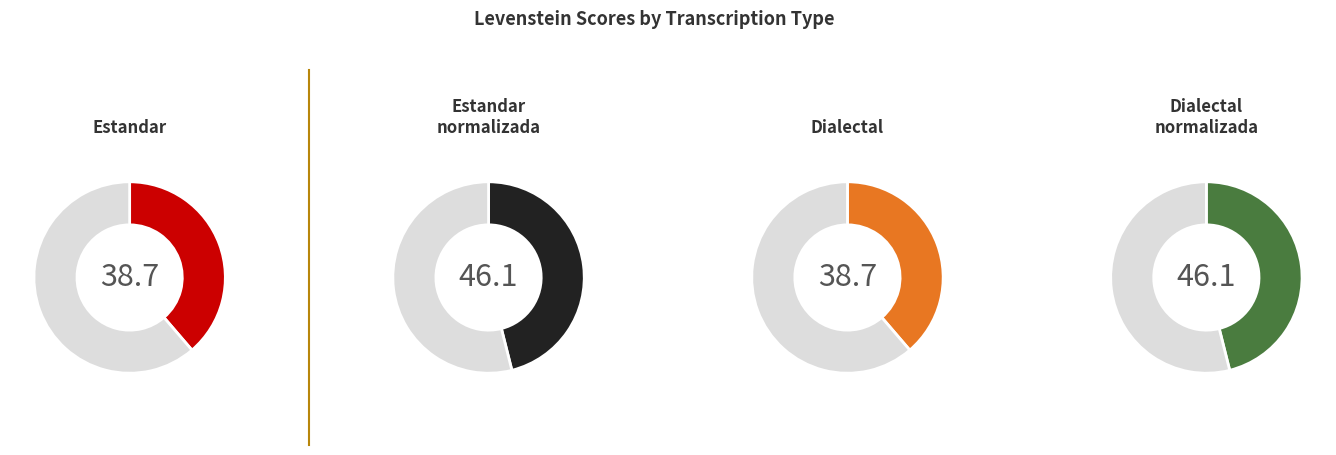

True or false: Estandar_normalizada accounts for 27% of the total.

True